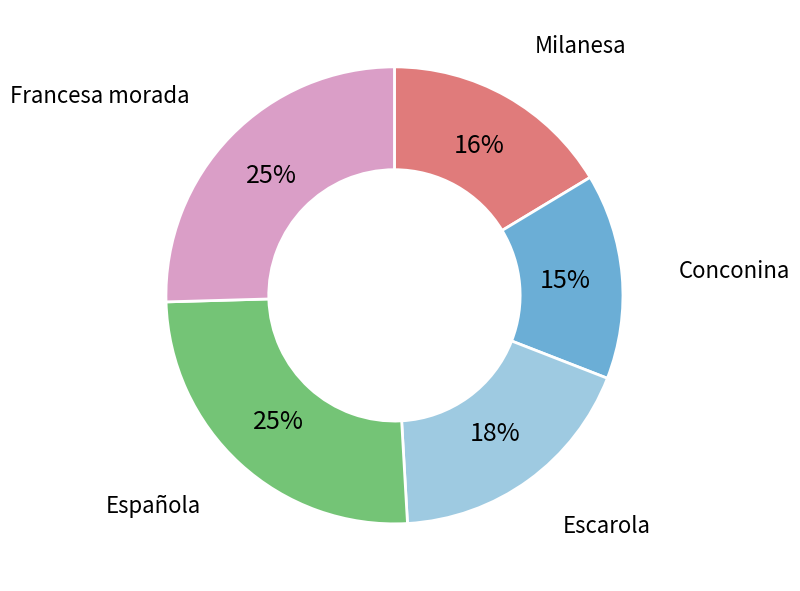

Is there a majority slice in this chart?

No